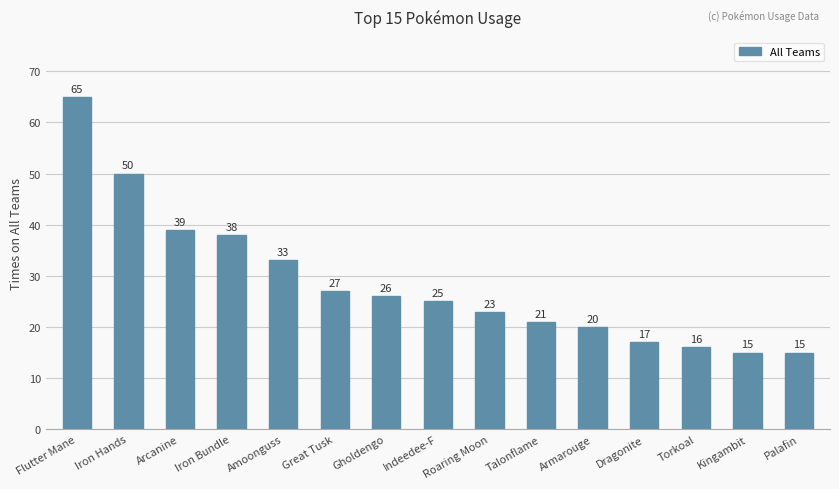

At which category does the chart reach its peak across all series?

Flutter Mane